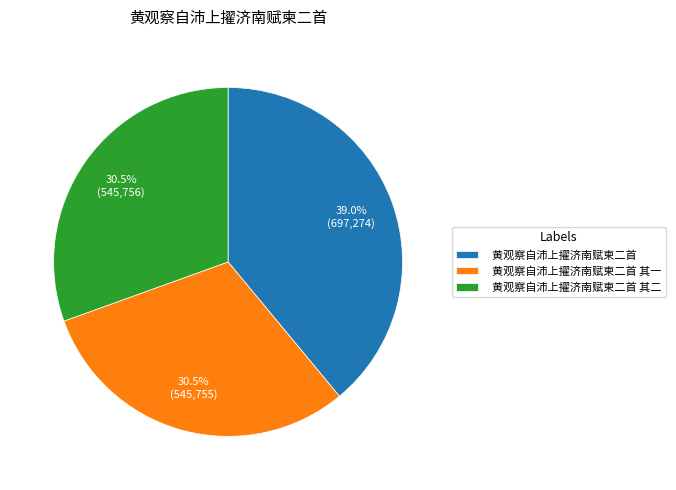

What is the total percentage of 黄观察自沛上擢济南赋柬二首 其二 and 黄观察自沛上擢济南赋柬二首 其一?

61.0%